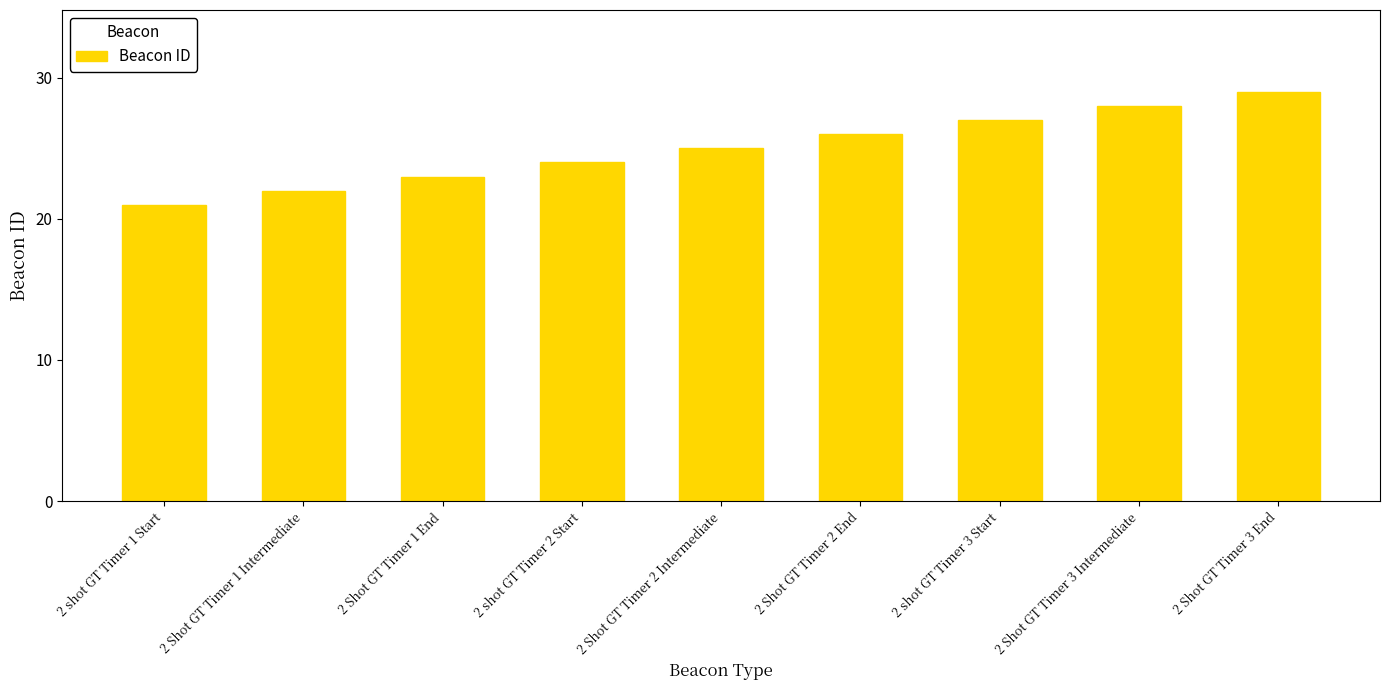

List the labels in order of value, largest first.

2 Shot GT Timer 3 End, 2 Shot GT Timer 3 Intermediate, 2 shot GT Timer 3 Start, 2 Shot GT Timer 2 End, 2 Shot GT Timer 2 Intermediate, 2 shot GT Timer 2 Start, 2 Shot GT Timer 1 End, 2 Shot GT Timer 1 Intermediate, 2 shot GT Timer 1 Start